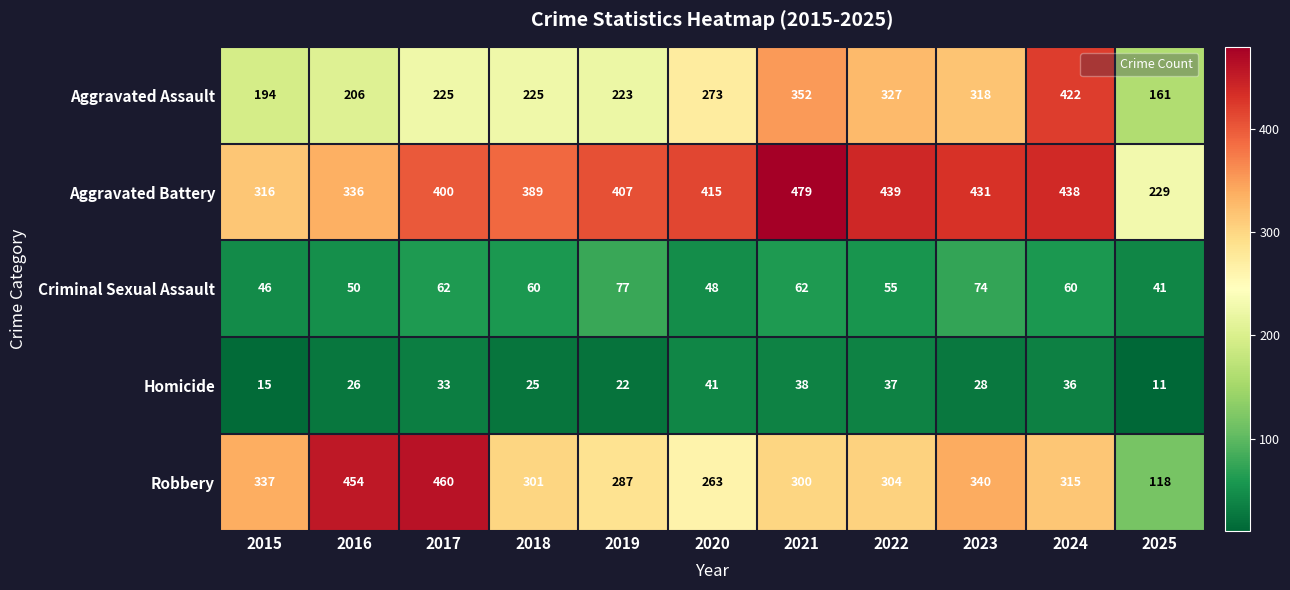

Rank the categories by Aggravated Battery value from highest to lowest.

2021, 2022, 2024, 2023, 2020, 2019, 2017, 2018, 2016, 2015, 2025